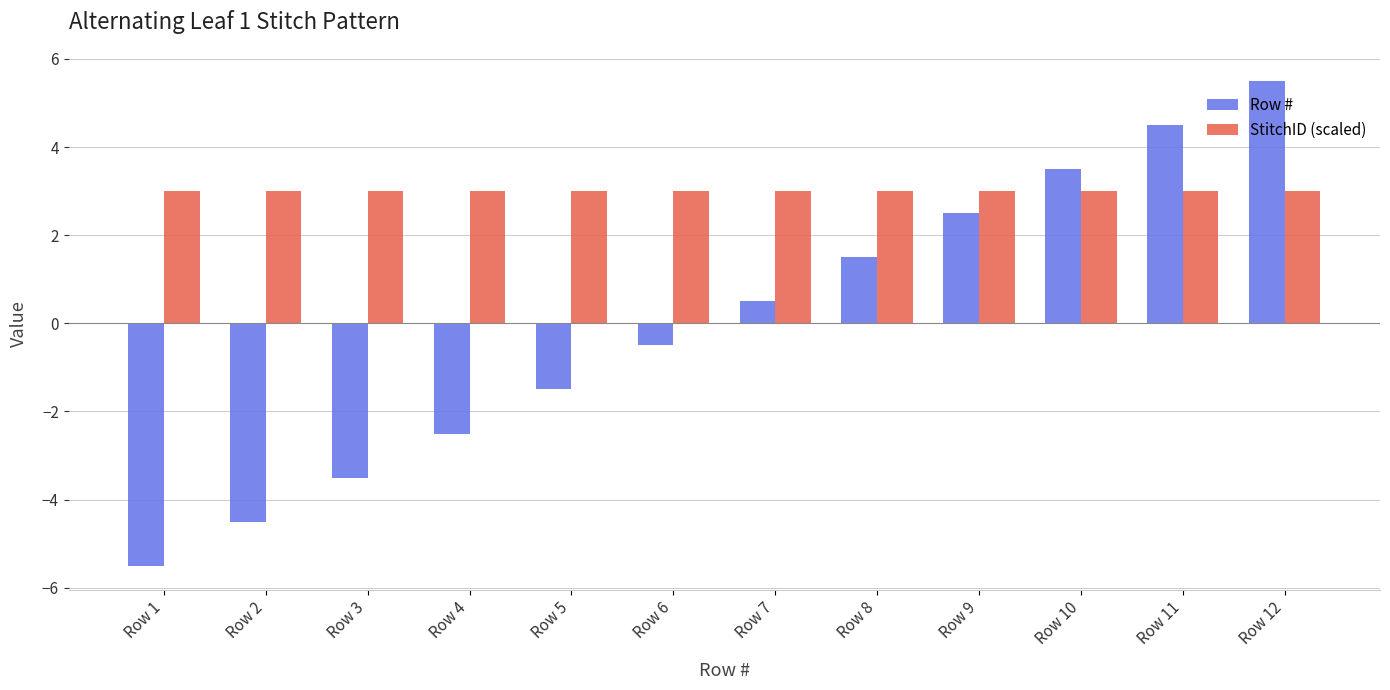

Reading right to left, extract all data points from this chart.

Row #: 5.5	4.5	3.5	2.5	1.5	0.5	-0.5	-1.5	-2.5	-3.5	-4.5	-5.5
StitchID (scaled): 3.0	3.0	3.0	3.0	3.0	3.0	3.0	3.0	3.0	3.0	3.0	3.0